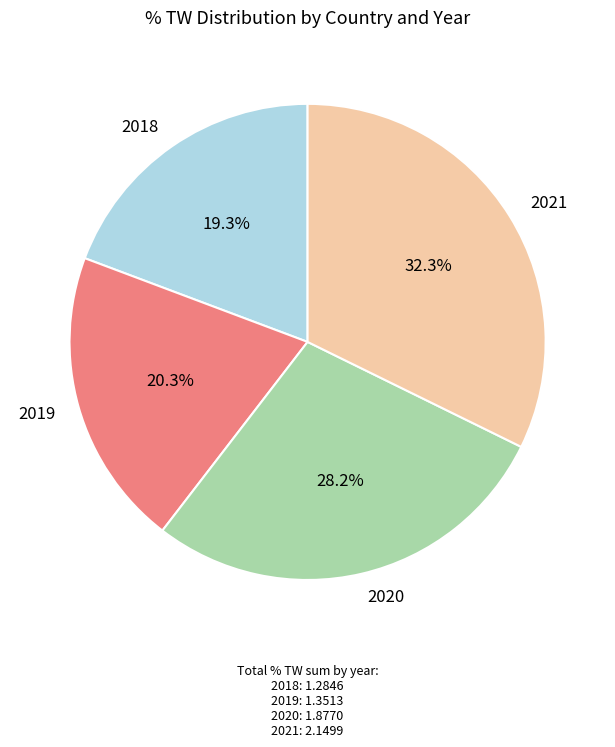

Rank the categories by value from lowest to highest.

2018, 2019, 2020, 2021